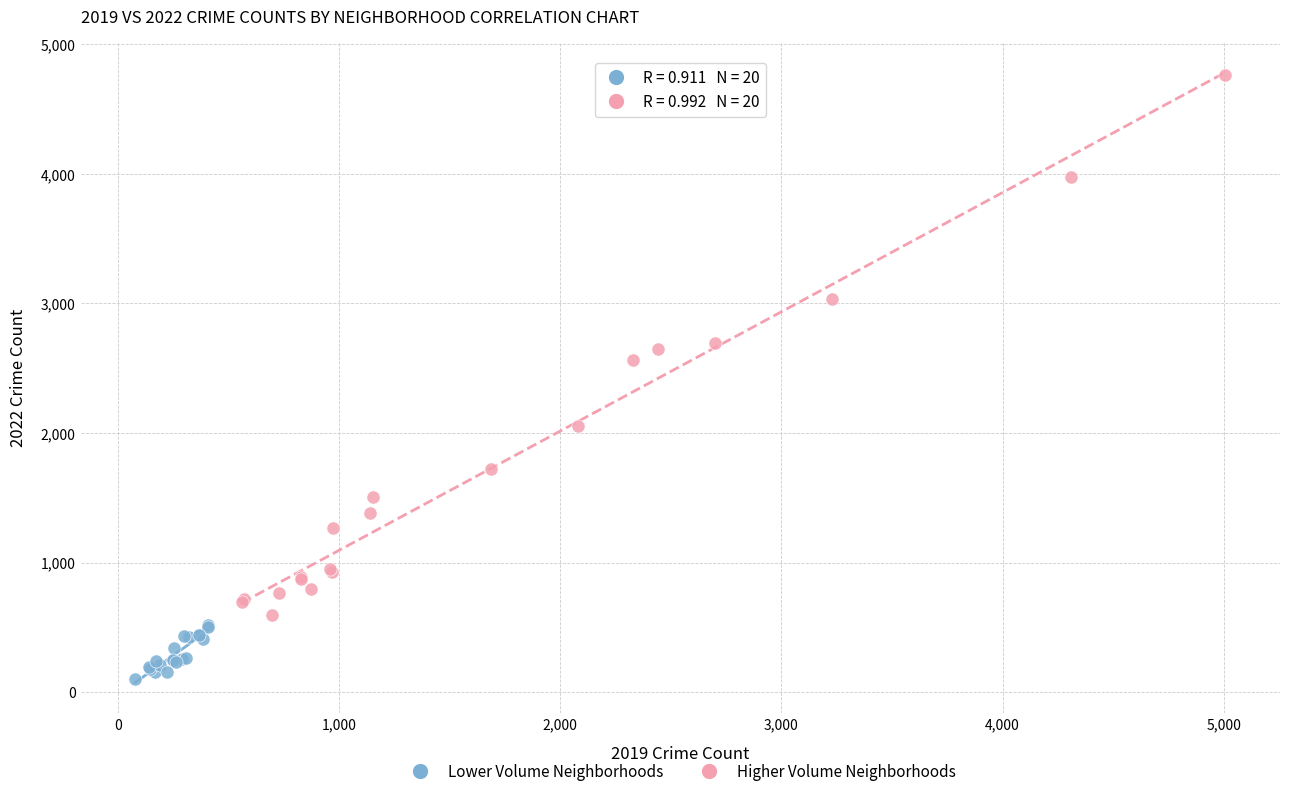

Which series reaches the minimum Y coordinate?

Lower Volume Neighborhoods